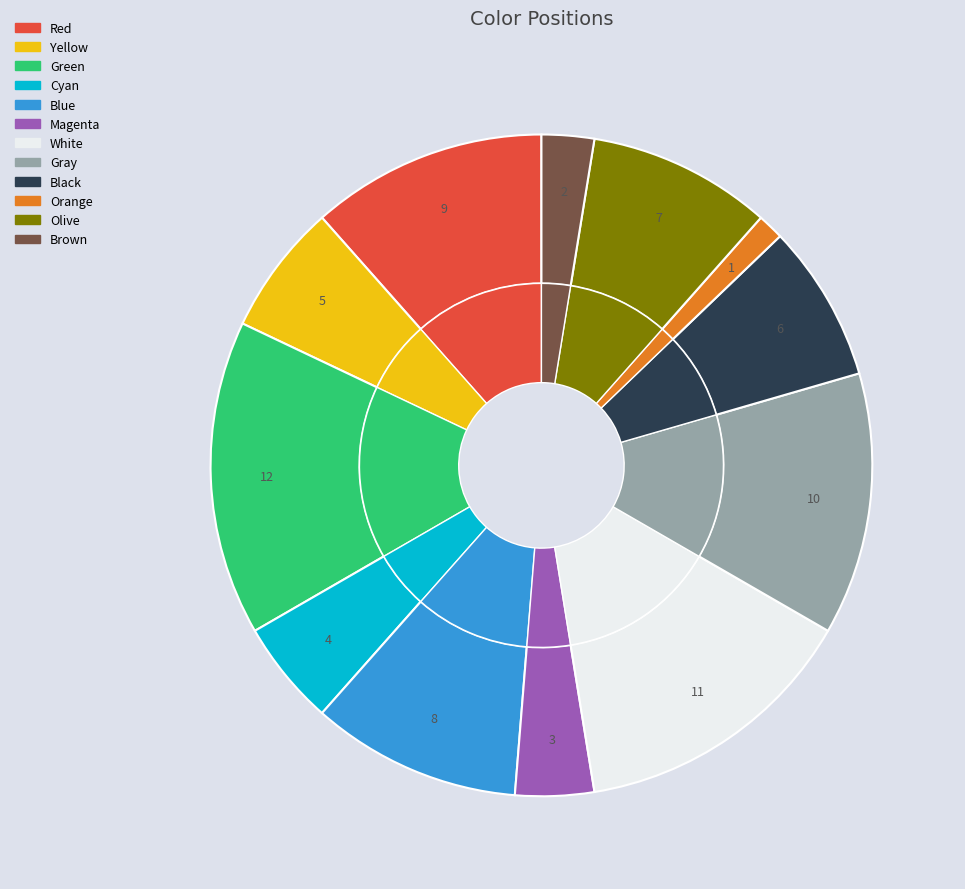

Count the number of slices in the pie.

12